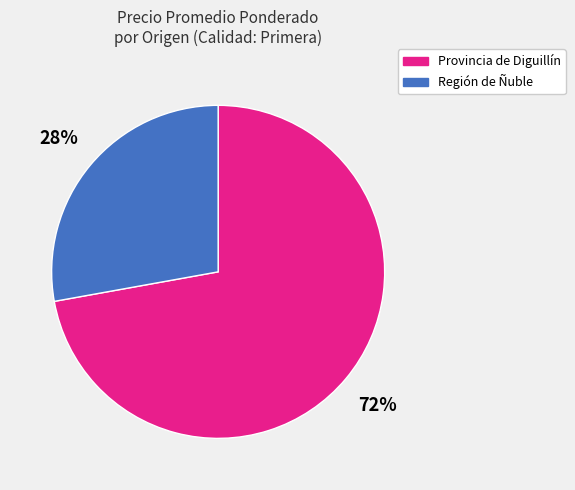

To the nearest percent, what is the average slice percentage?

50%